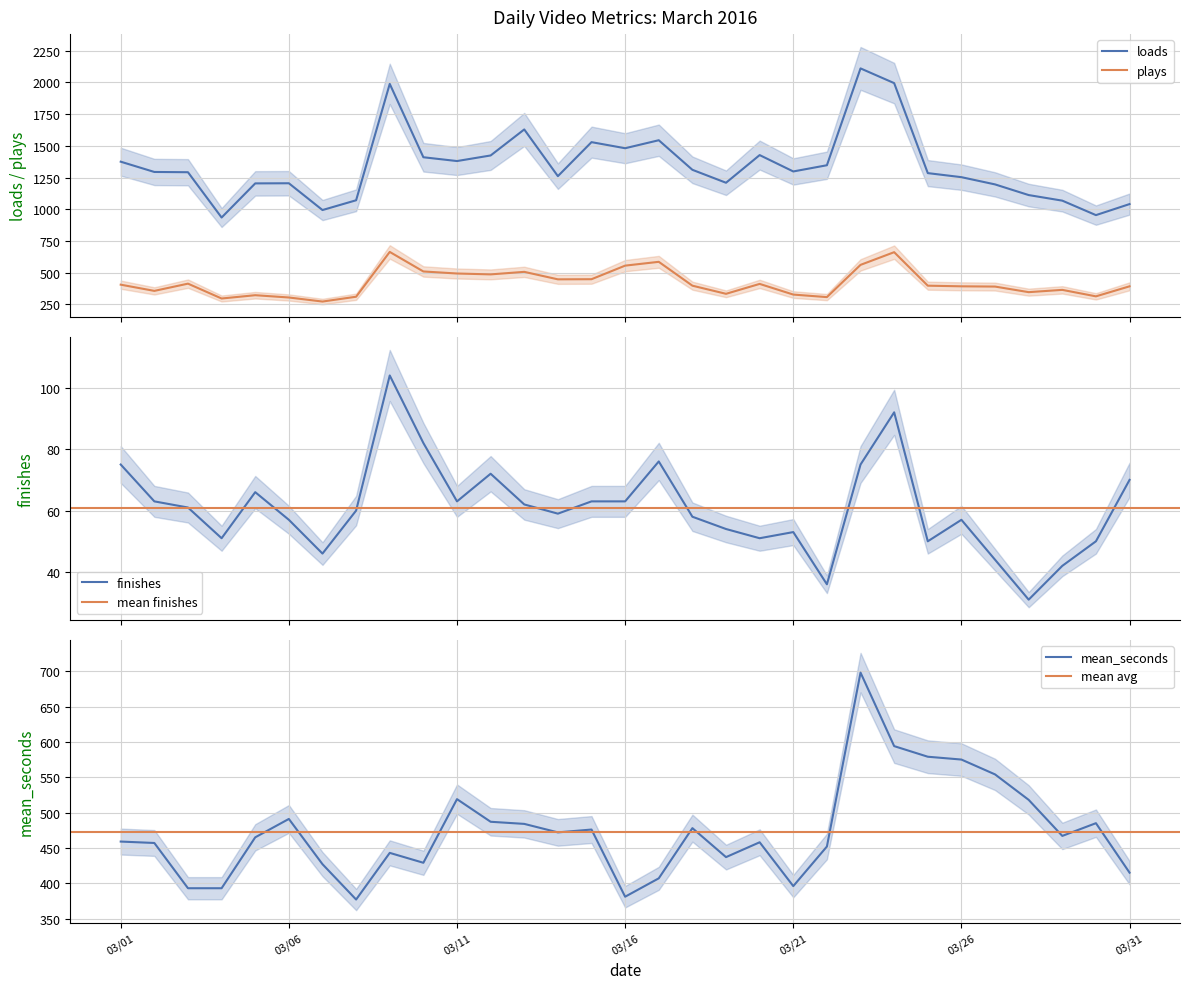

Reading left to right, what are all the values shown in this chart?

loads: 1375	1294	1292	935	1204	1205	994	1071	1988	1410	1380	1424	1629	1261	1529	1481	1544	1311	1209	1427	1298	1347	2110	1994	1285	1253	1196	1112	1068	954	1041
plays: 406	357	414	297	323	305	273	311	664	510	494	487	507	448	449	556	586	398	334	412	328	308	562	662	398	393	391	347	365	314	393
finishes: 75	63	61	51	66	57	46	60	104	82	63	72	62	59	63	63	76	58	54	51	53	36	75	92	50	57	44	31	42	50	70
mean_seconds: 459	457	393	393	465	491	427	377	443	429	519	487	484	472	476	381	407	478	437	458	396	452	698	594	579	575	554	518	467	485	415